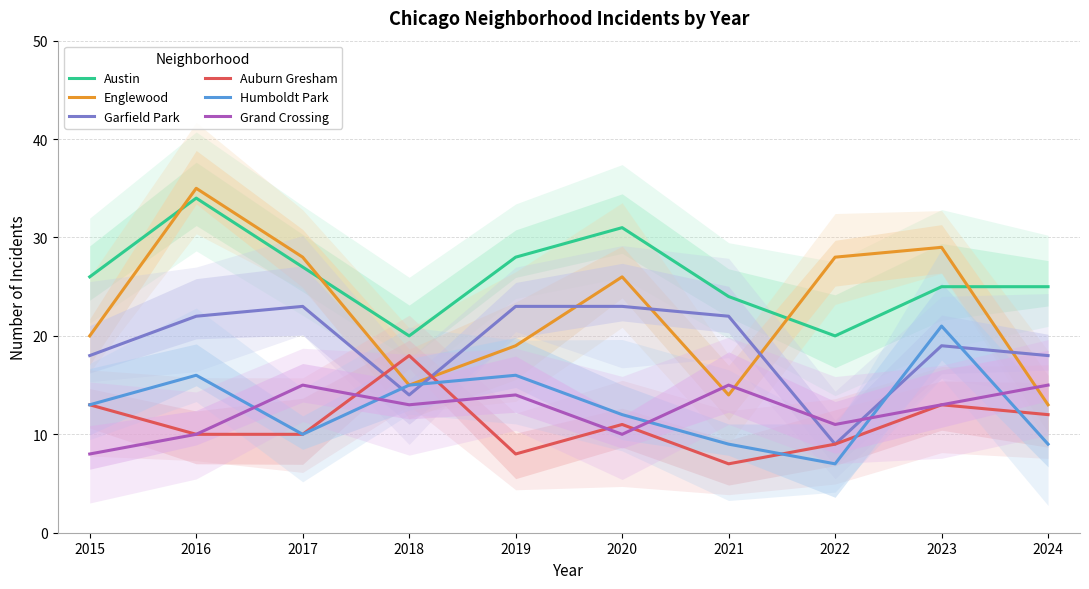

True or false: Auburn Gresham and Austin cross at least once.

False